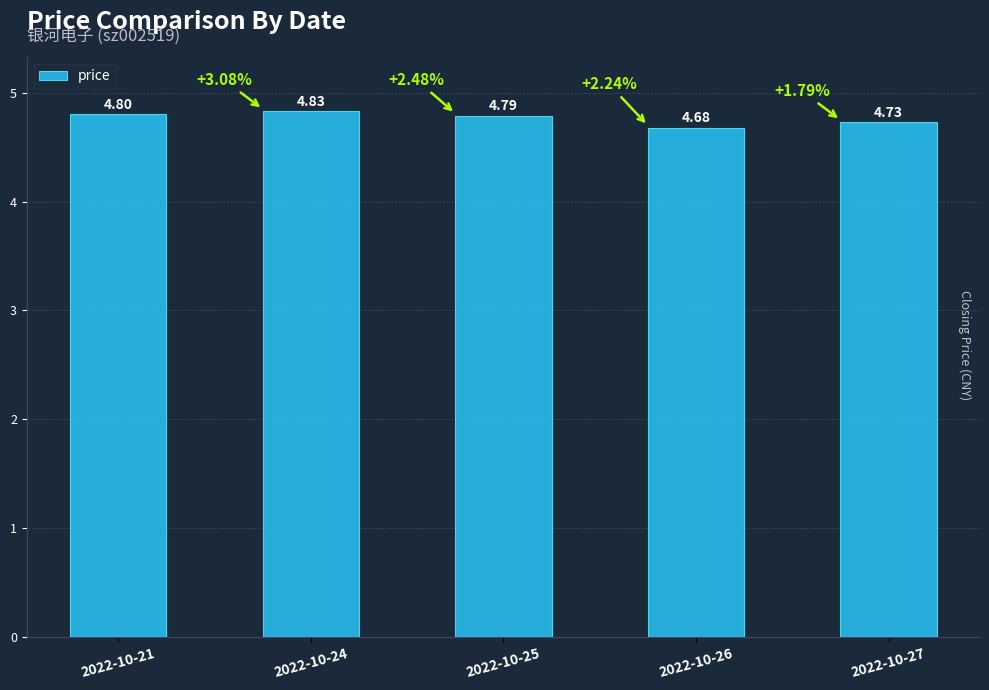

Is it true that the value at 2022-10-25 is 2.2?

False